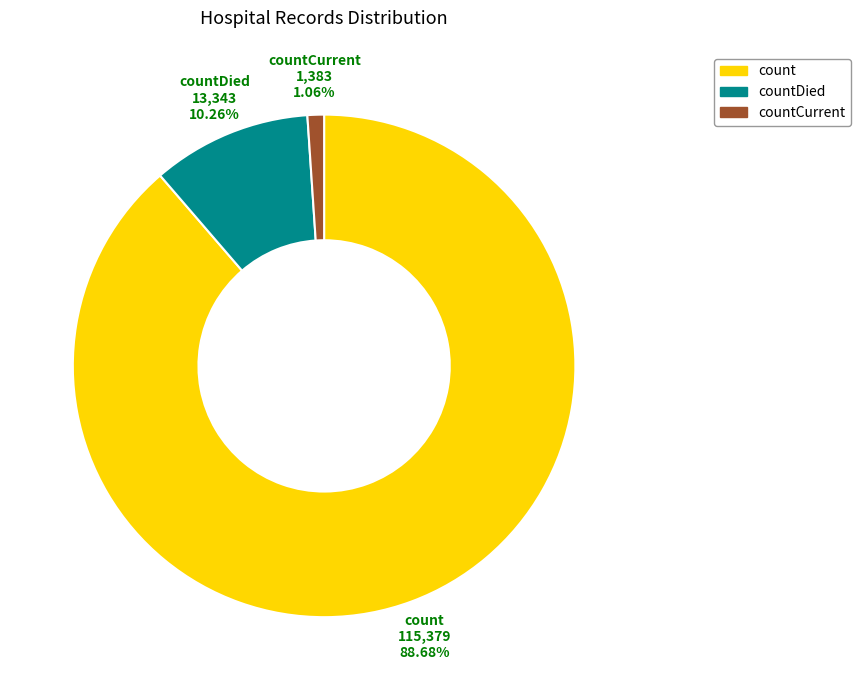

Which slice is the largest?

count